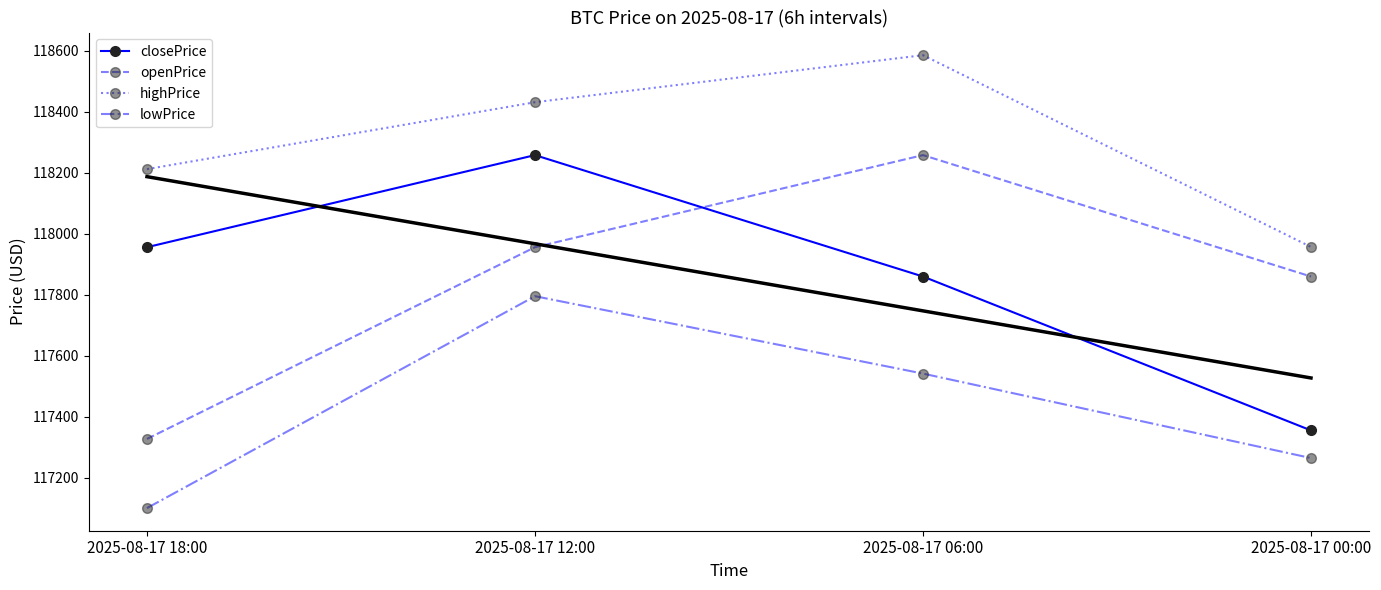

Count the number of data series in this chart.

4